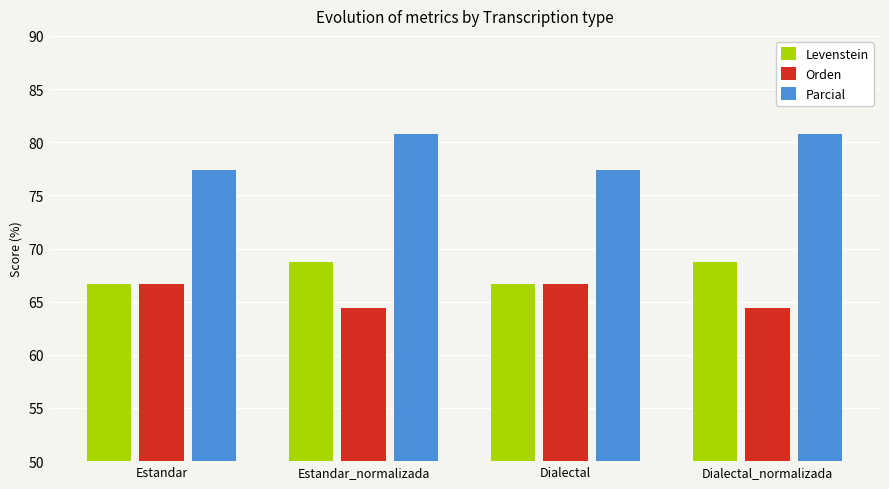

What is the total value across all series at Estandar_normalizada?

213.9